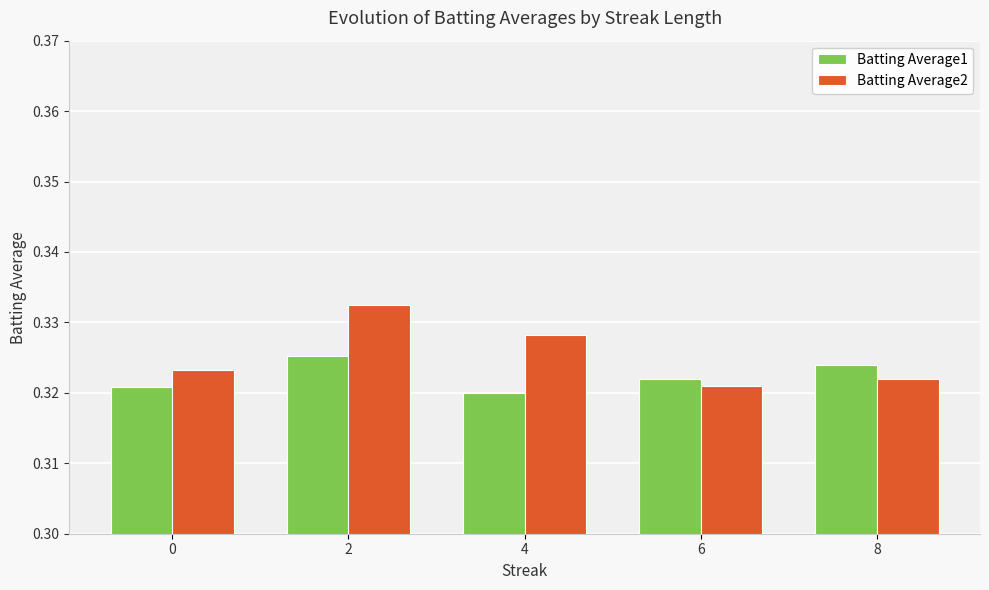

List the series in order of their overall mean, lowest first.

Batting Average1, Batting Average2